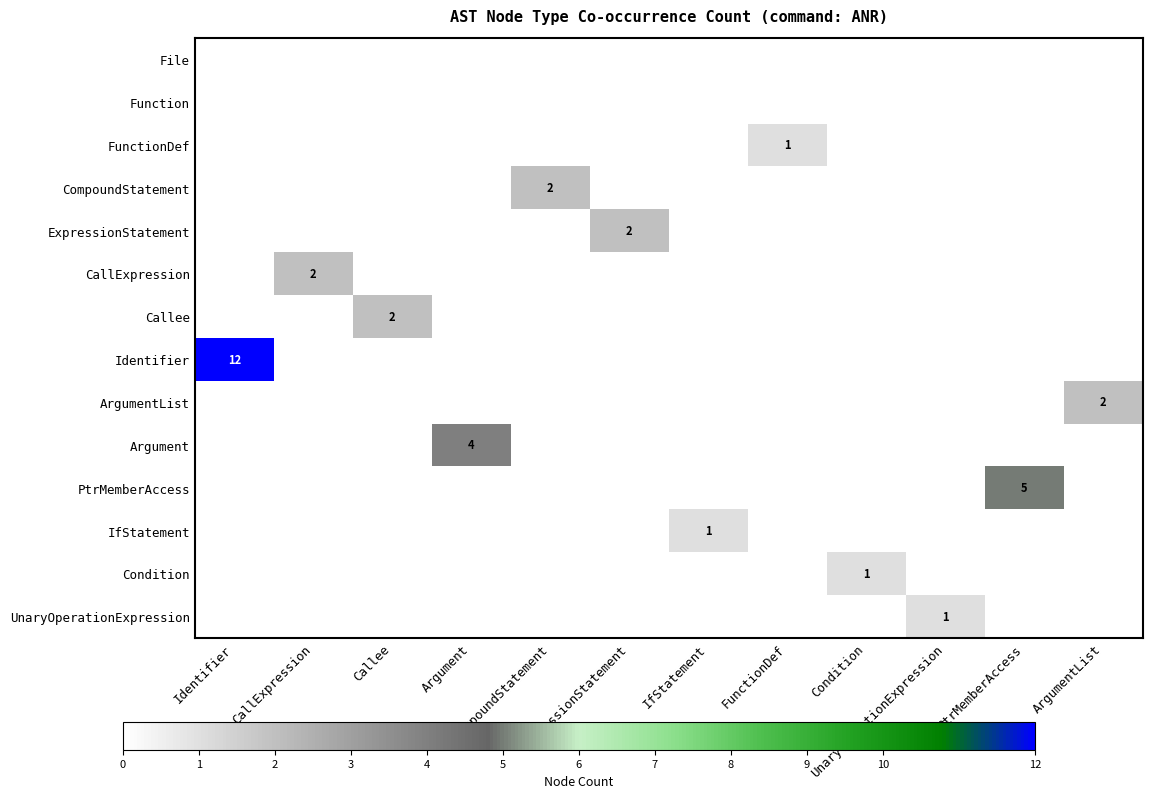

At Argument, list the series in order from smallest to largest.

File, Function, FunctionDef, CompoundStatement, ExpressionStatement, CallExpression, Callee, Identifier, ArgumentList, PtrMemberAccess, IfStatement, Condition, UnaryOperationExpression, Argument